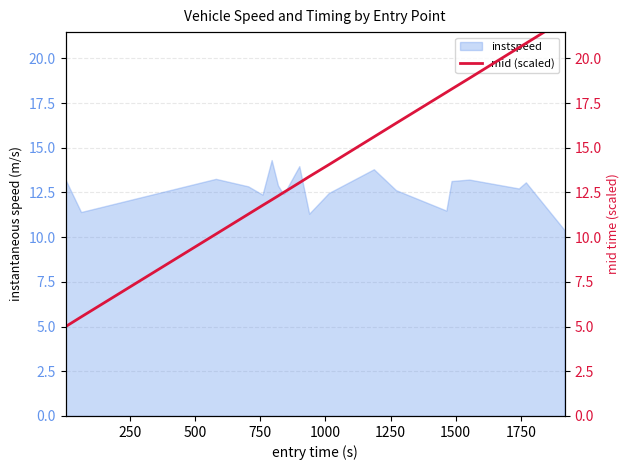

What is the difference between the second highest and minimum values?

15.8